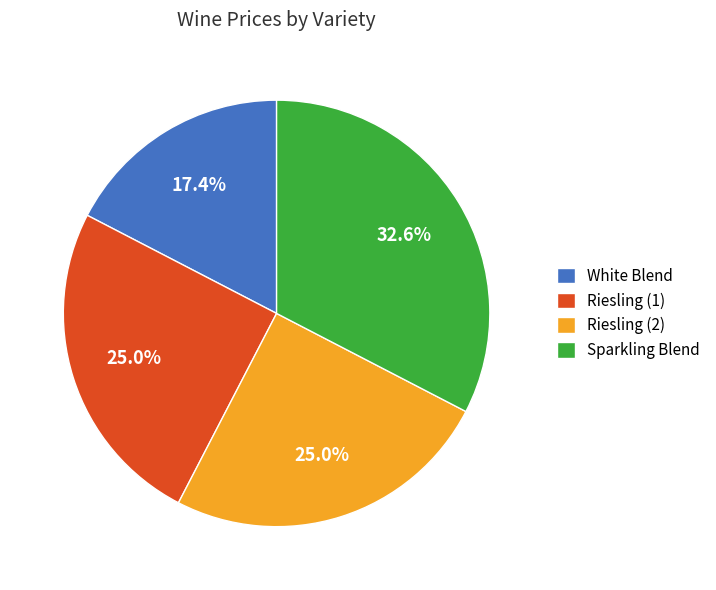

To the nearest percent, what portion does Riesling (2) represent?

25%